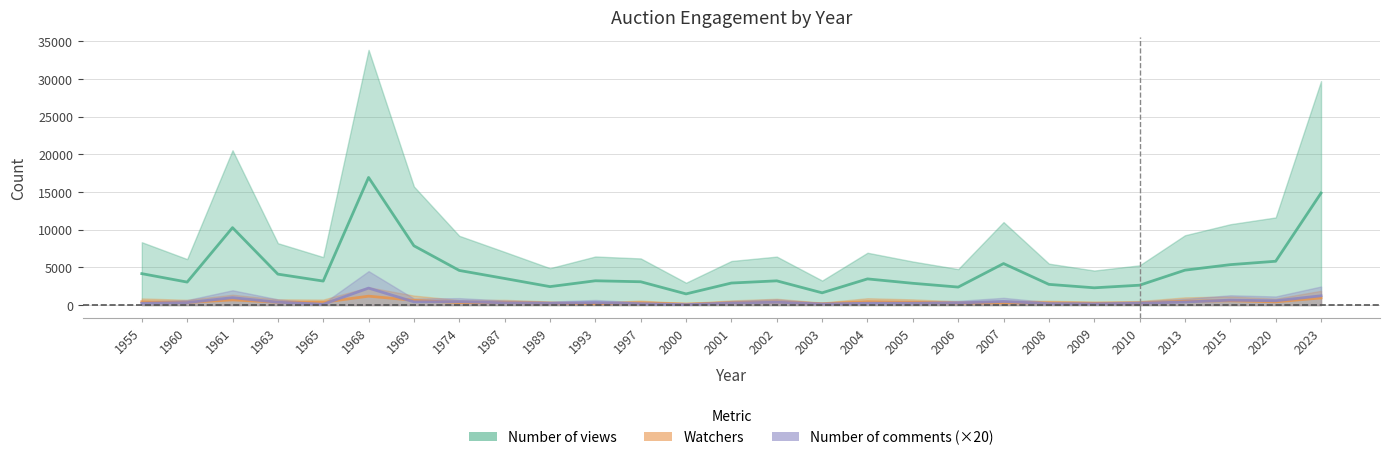

At 1955, list the series in order from smallest to largest.

Number of comments, Watchers, Number of views